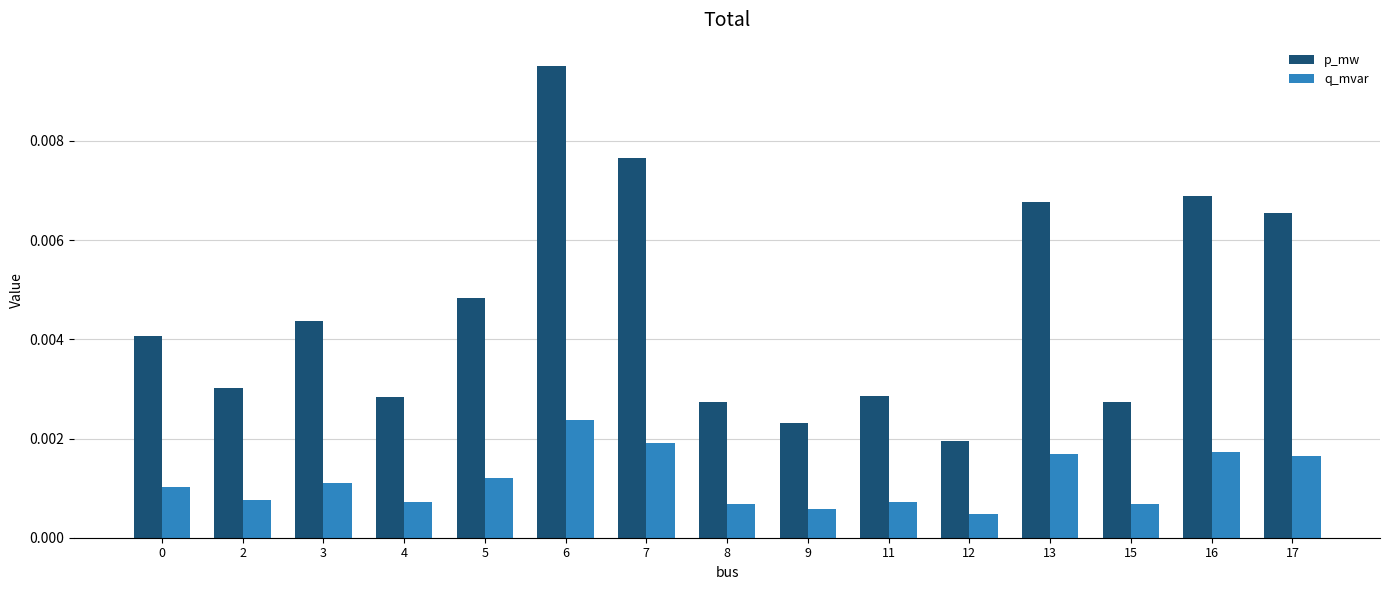

Which series has the widest spread of values?

p_mw